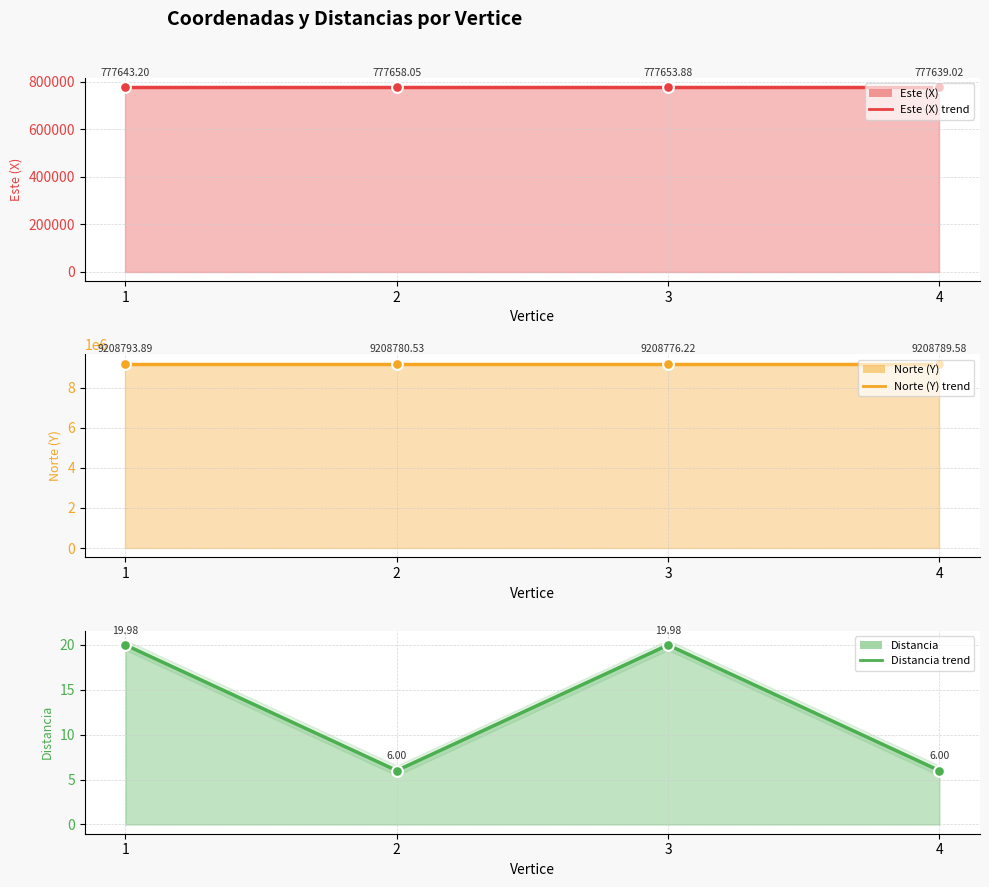

What are all the series names shown in the legend?

Este (X), Norte (Y), Distancia